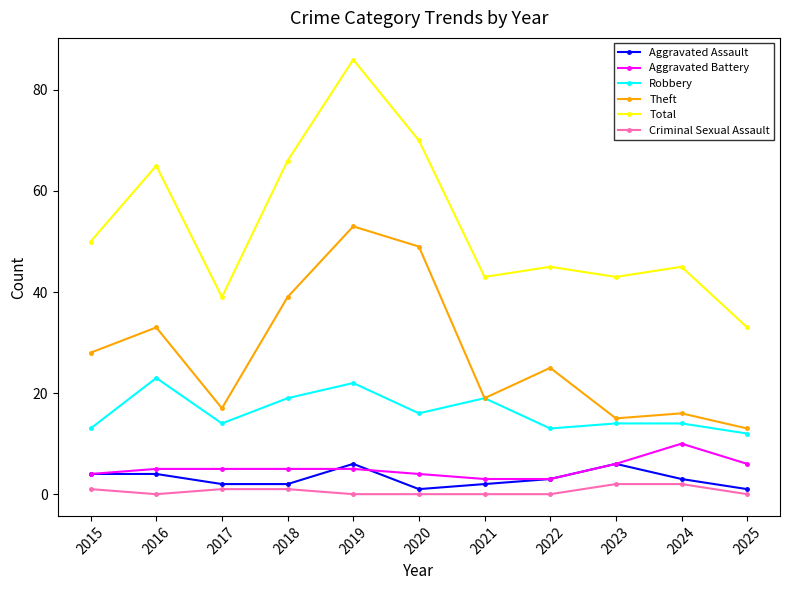

The Robbery series shows 13 at 2015. True or false?

True